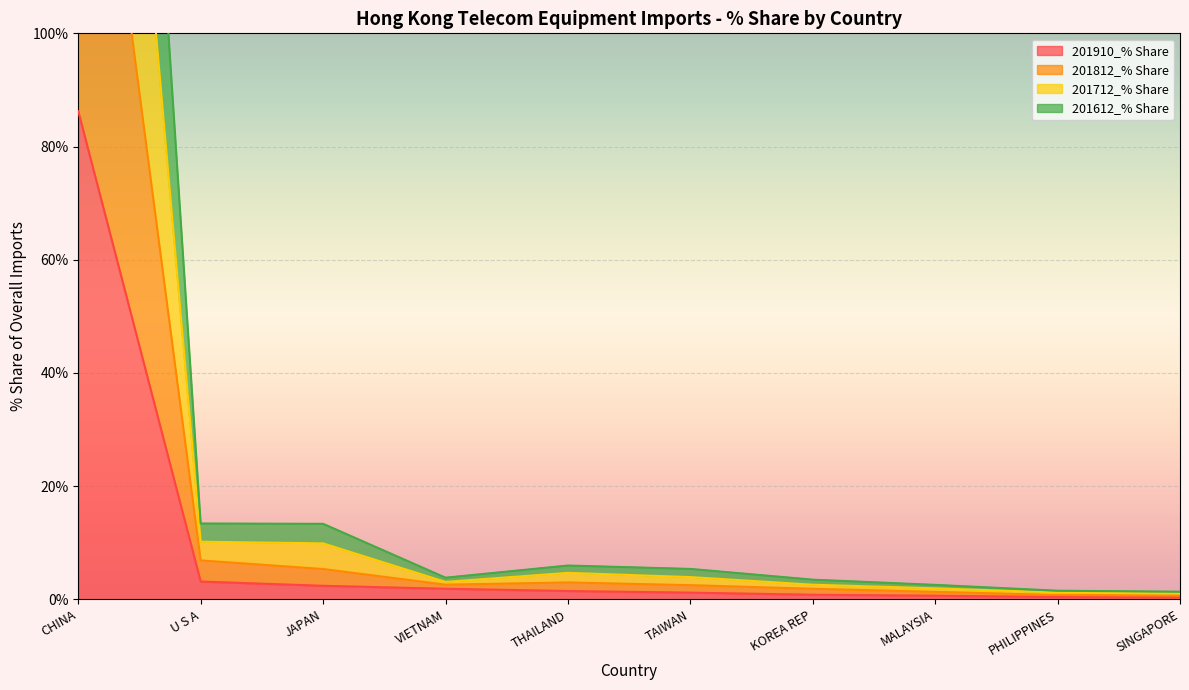

True or false: 201612_% Share and 201812_% Share cross at least once.

False